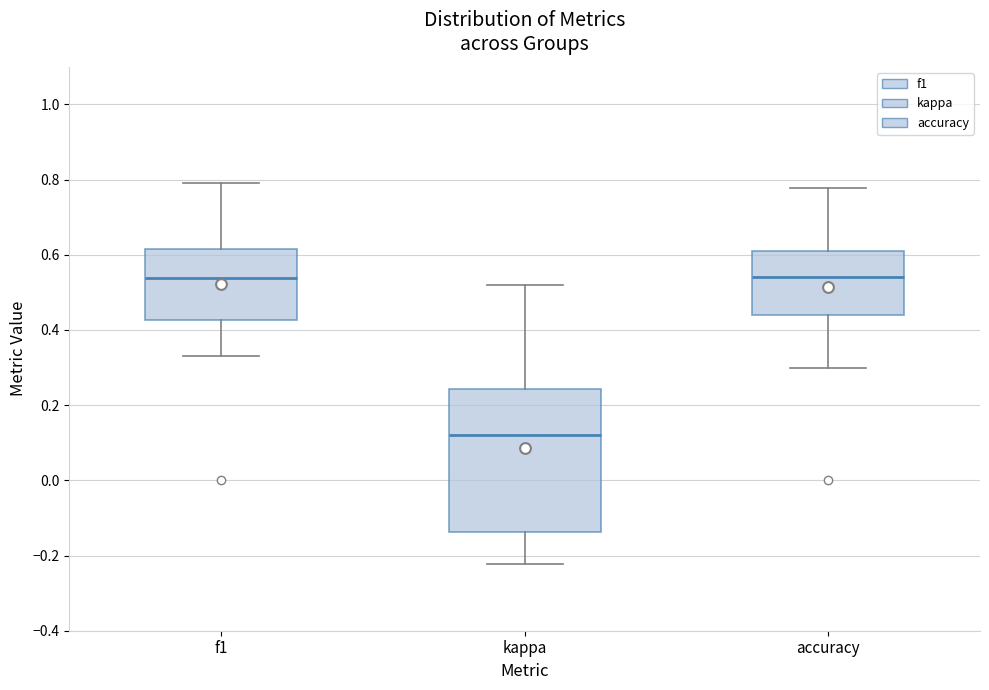

Reading left to right, transcribe this box plot: for each box, give where its median line is, the range the box spans, and where its two whiskers end, as read against the y-axis. The values are not printed on the chart, so give them approximately, as read against the axis.

f1: median 0.54, box 0.42 to 0.62, whiskers 0.34 to 0.80
kappa: median 0.12, box -0.14 to 0.24, whiskers -0.22 to 0.52
accuracy: median 0.54, box 0.44 to 0.62, whiskers 0.30 to 0.78